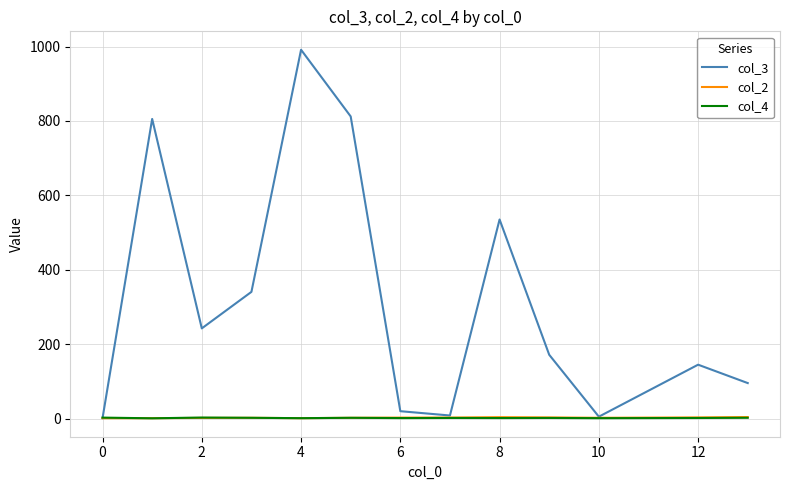

Which series has the largest total across all categories?

col_3